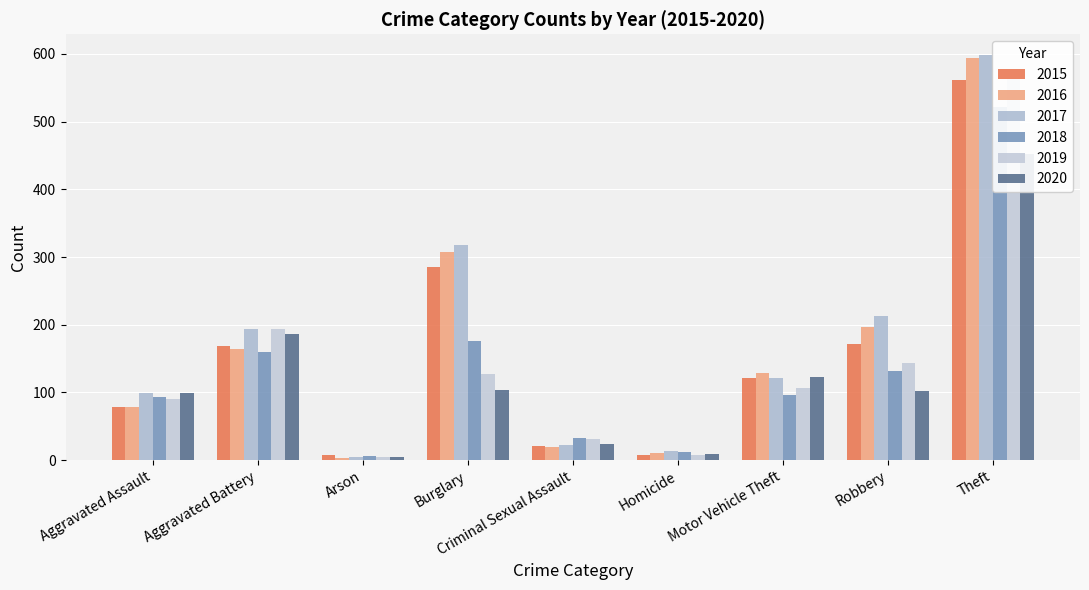

Count the number of data series in this chart.

6